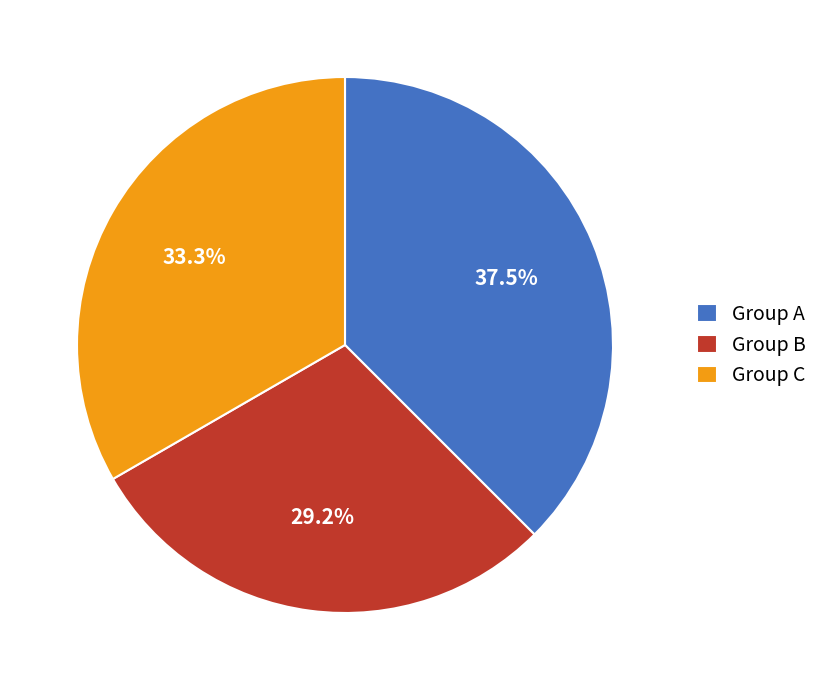

How much of the chart is everything except Group B?

70.8%